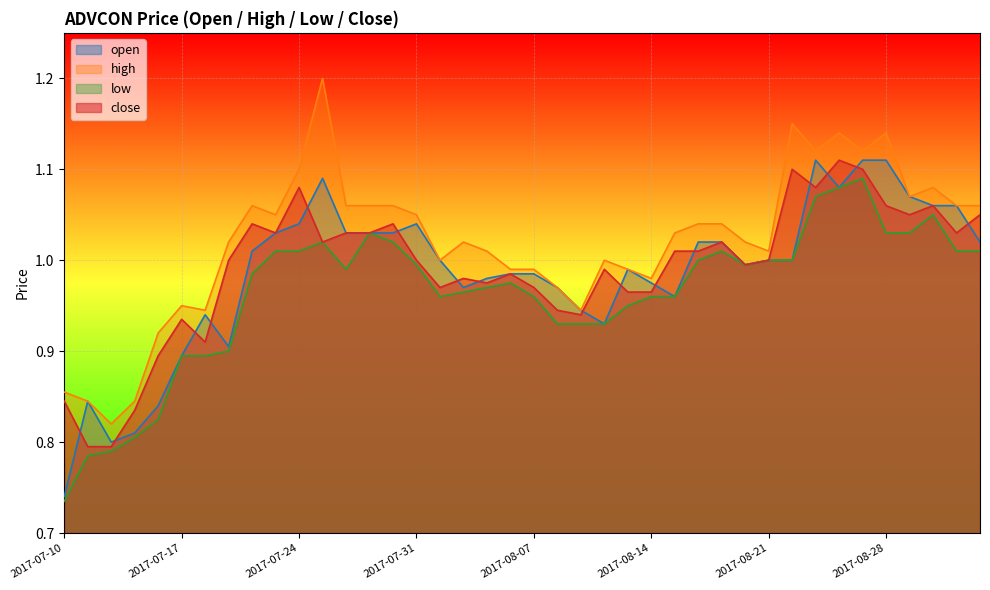

Reading left to right, extract all data points from this chart.

open: 2017-07-10=0.7	2017-07-11=0.8	2017-07-12=0.8	2017-07-13=0.8	2017-07-14=0.8	2017-07-17=0.9	2017-07-18=0.9	2017-07-19=0.9	2017-07-20=1.0	2017-07-21=1.0	2017-07-24=1.0	2017-07-25=1.1	2017-07-26=1.0	2017-07-27=1.0	2017-07-28=1.0	2017-07-31=1.0	2017-08-01=1.0	2017-08-02=1.0	2017-08-03=1.0	2017-08-04=1.0	2017-08-07=1.0	2017-08-08=1.0	2017-08-09=0.9	2017-08-10=0.9	2017-08-11=1.0	2017-08-14=1.0	2017-08-15=1.0	2017-08-16=1.0	2017-08-17=1.0	2017-08-18=1.0	2017-08-21=1.0	2017-08-22=1.0	2017-08-23=1.1	2017-08-24=1.1	2017-08-25=1.1	2017-08-28=1.1	2017-08-29=1.1	2017-08-30=1.1	2017-09-05=1.1	2017-09-06=1.0
high: 2017-07-10=0.9	2017-07-11=0.8	2017-07-12=0.8	2017-07-13=0.8	2017-07-14=0.9	2017-07-17=0.9	2017-07-18=0.9	2017-07-19=1.0	2017-07-20=1.1	2017-07-21=1.1	2017-07-24=1.1	2017-07-25=1.2	2017-07-26=1.1	2017-07-27=1.1	2017-07-28=1.1	2017-07-31=1.1	2017-08-01=1.0	2017-08-02=1.0	2017-08-03=1.0	2017-08-04=1.0	2017-08-07=1.0	2017-08-08=1.0	2017-08-09=0.9	2017-08-10=1.0	2017-08-11=1.0	2017-08-14=1.0	2017-08-15=1.0	2017-08-16=1.0	2017-08-17=1.0	2017-08-18=1.0	2017-08-21=1.0	2017-08-22=1.1	2017-08-23=1.1	2017-08-24=1.1	2017-08-25=1.1	2017-08-28=1.1	2017-08-29=1.1	2017-08-30=1.1	2017-09-05=1.1	2017-09-06=1.1
low: 2017-07-10=0.7	2017-07-11=0.8	2017-07-12=0.8	2017-07-13=0.8	2017-07-14=0.8	2017-07-17=0.9	2017-07-18=0.9	2017-07-19=0.9	2017-07-20=1.0	2017-07-21=1.0	2017-07-24=1.0	2017-07-25=1.0	2017-07-26=1.0	2017-07-27=1.0	2017-07-28=1.0	2017-07-31=1.0	2017-08-01=1.0	2017-08-02=1.0	2017-08-03=1.0	2017-08-04=1.0	2017-08-07=1.0	2017-08-08=0.9	2017-08-09=0.9	2017-08-10=0.9	2017-08-11=0.9	2017-08-14=1.0	2017-08-15=1.0	2017-08-16=1.0	2017-08-17=1.0	2017-08-18=1.0	2017-08-21=1.0	2017-08-22=1.0	2017-08-23=1.1	2017-08-24=1.1	2017-08-25=1.1	2017-08-28=1.0	2017-08-29=1.0	2017-08-30=1.1	2017-09-05=1.0	2017-09-06=1.0
close: 2017-07-10=0.8	2017-07-11=0.8	2017-07-12=0.8	2017-07-13=0.8	2017-07-14=0.9	2017-07-17=0.9	2017-07-18=0.9	2017-07-19=1.0	2017-07-20=1.0	2017-07-21=1.0	2017-07-24=1.1	2017-07-25=1.0	2017-07-26=1.0	2017-07-27=1.0	2017-07-28=1.0	2017-07-31=1.0	2017-08-01=1.0	2017-08-02=1.0	2017-08-03=1.0	2017-08-04=1.0	2017-08-07=1.0	2017-08-08=0.9	2017-08-09=0.9	2017-08-10=1.0	2017-08-11=1.0	2017-08-14=1.0	2017-08-15=1.0	2017-08-16=1.0	2017-08-17=1.0	2017-08-18=1.0	2017-08-21=1.0	2017-08-22=1.1	2017-08-23=1.1	2017-08-24=1.1	2017-08-25=1.1	2017-08-28=1.1	2017-08-29=1.1	2017-08-30=1.1	2017-09-05=1.0	2017-09-06=1.1